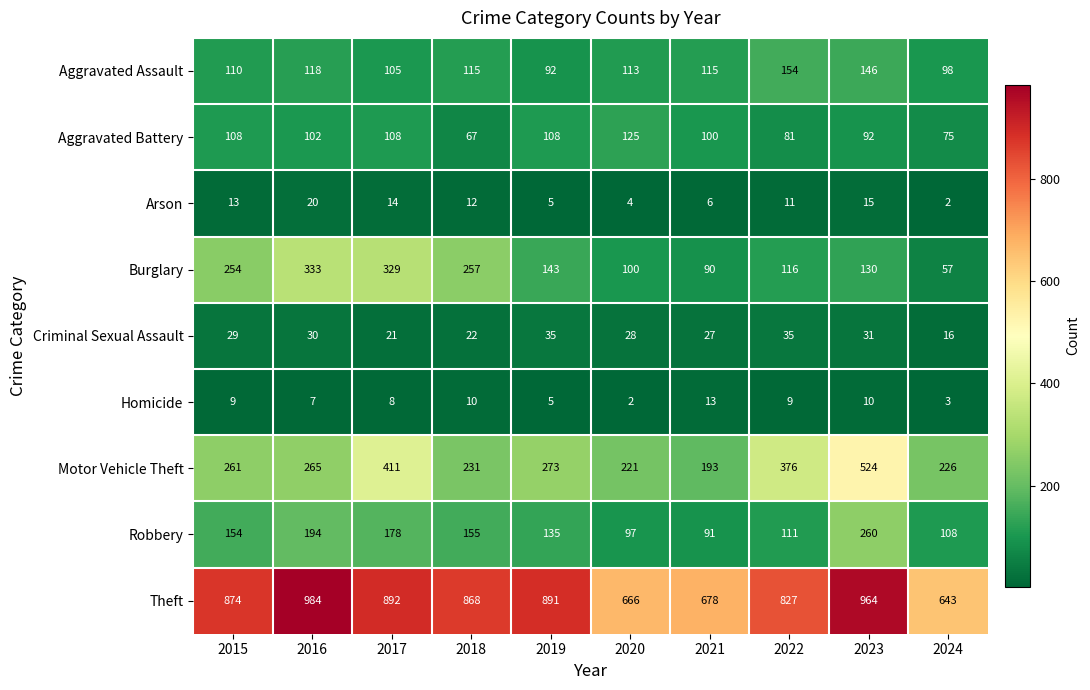

Which series has the widest spread of values?

Theft